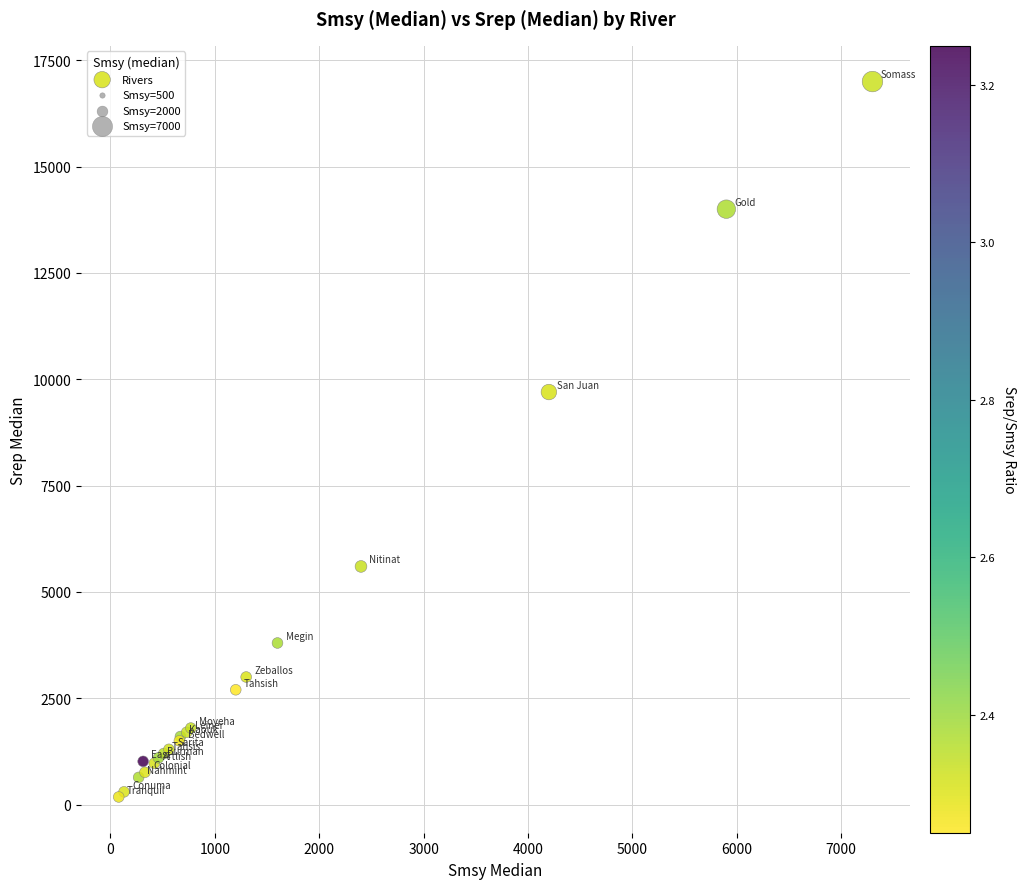

What Y value in the scatter plot is closest to 8590?

9700